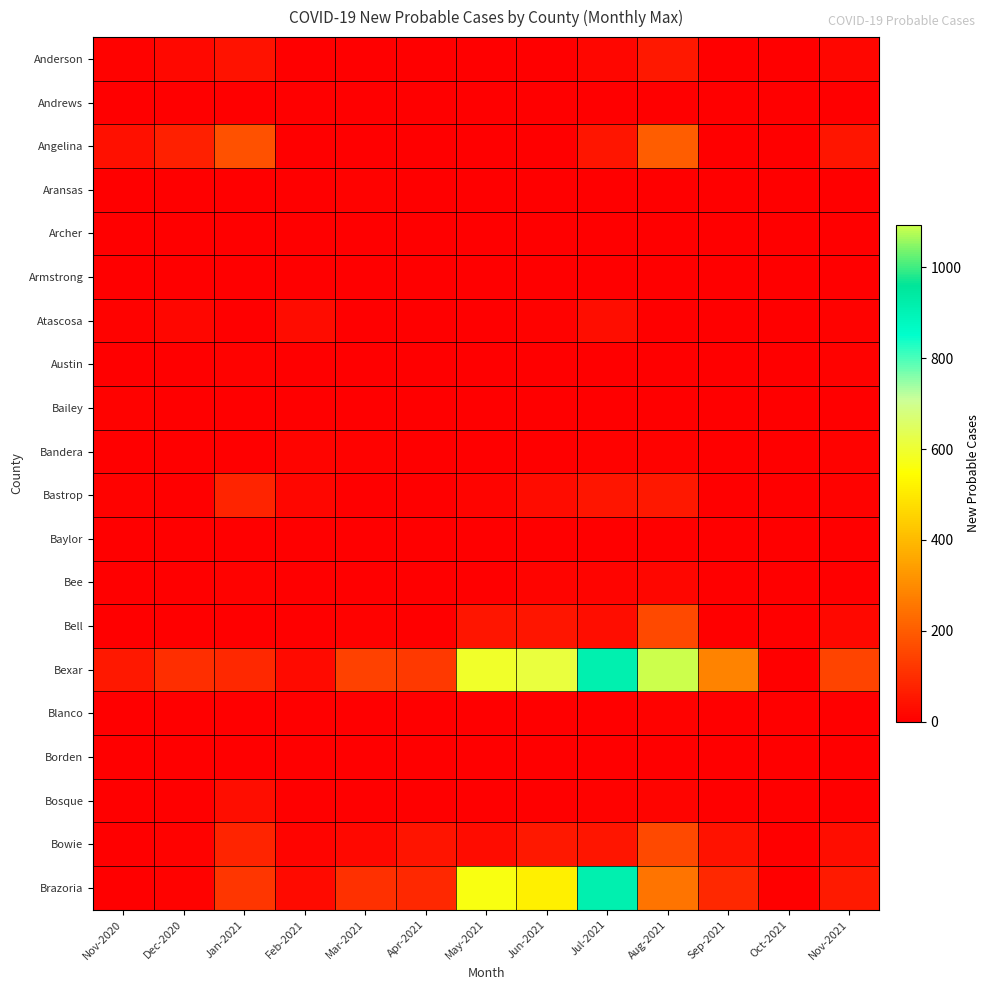

Which series has the largest total across all categories?

Bexar